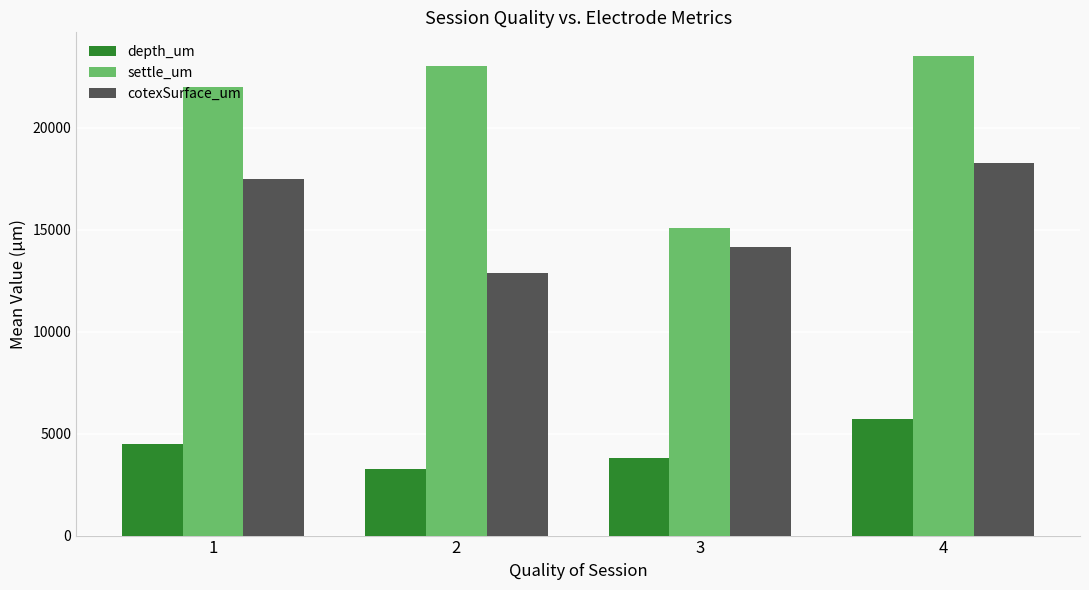

What is the average value of the settle_um series?

20889